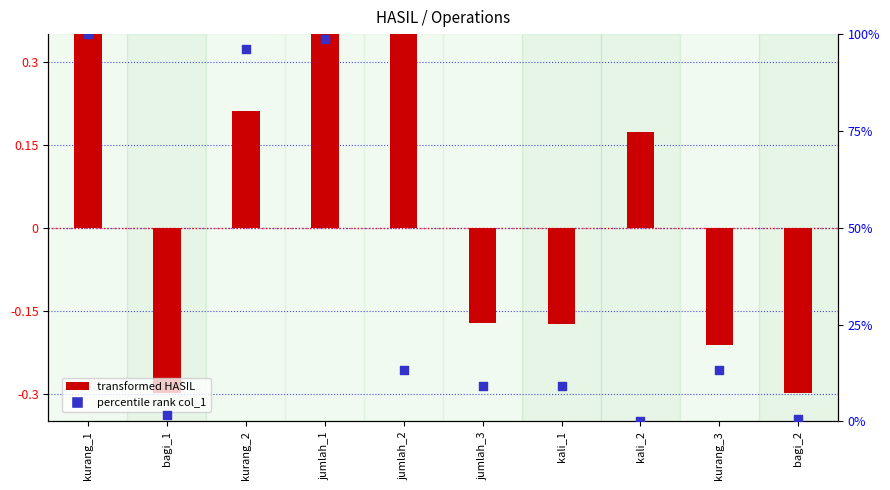

Which series contains the lowest Y value?

transformed HASIL